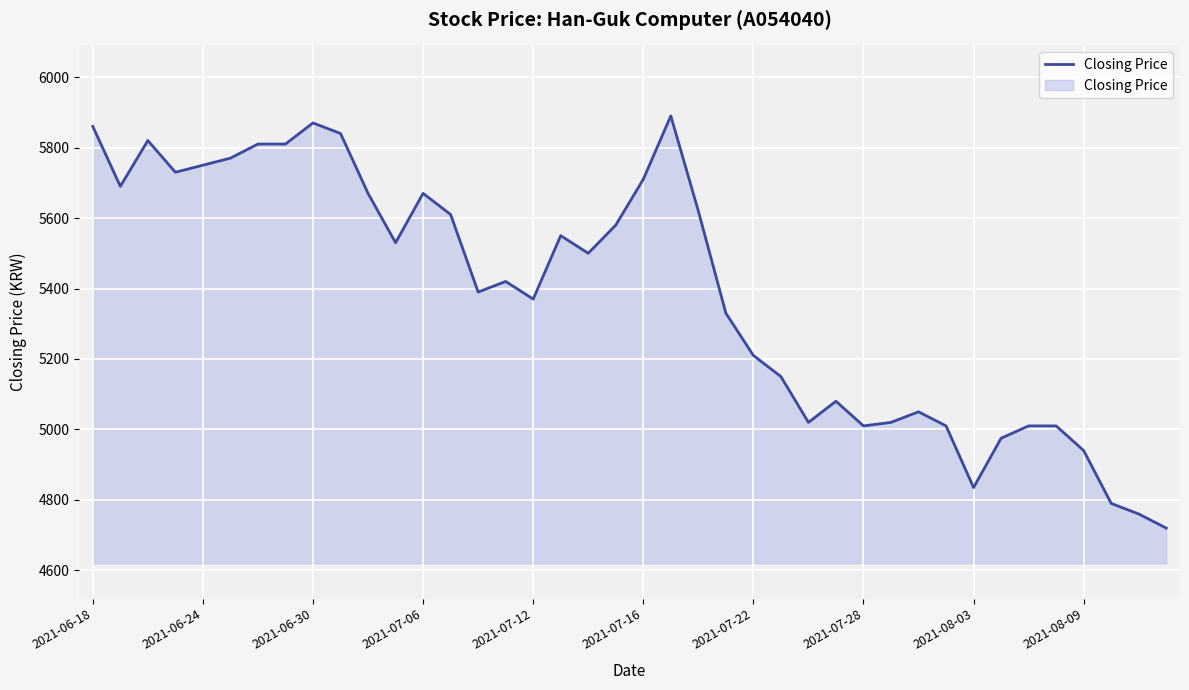

What is the smallest value displayed?

4720